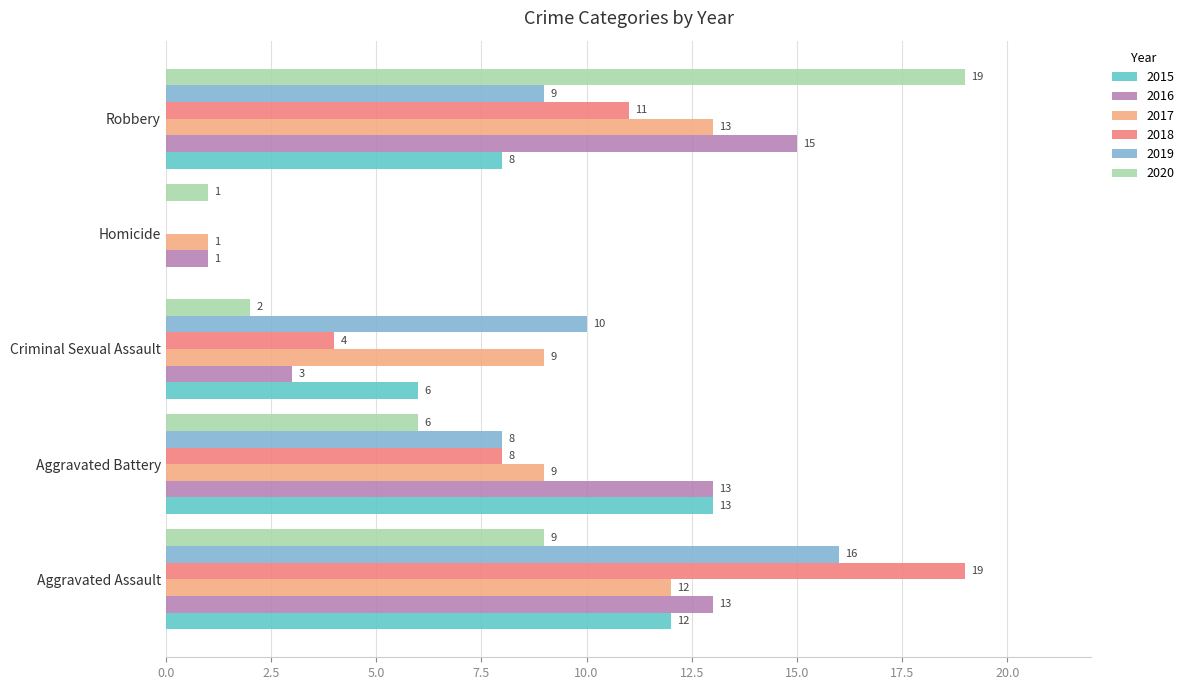

What is the greatest value displayed?

19